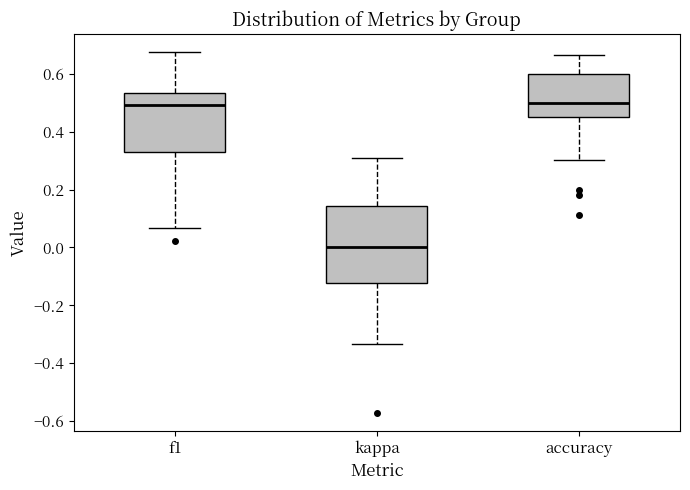

Which box has the lowest median line?

kappa